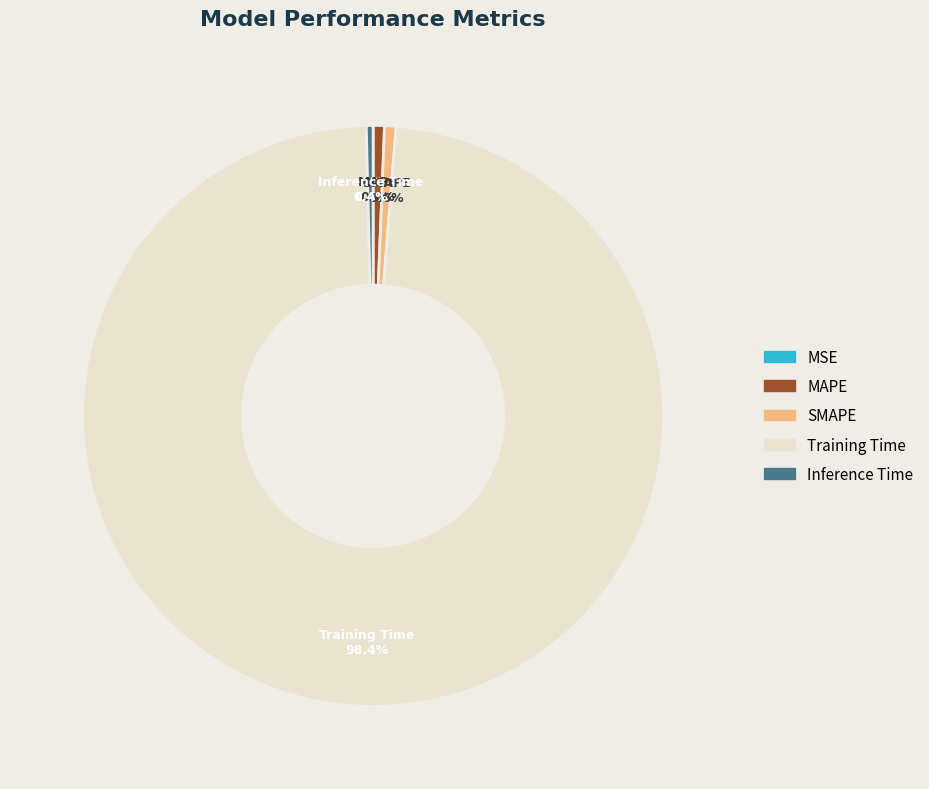

To the nearest percent, what percentage of the pie is SMAPE?

1%